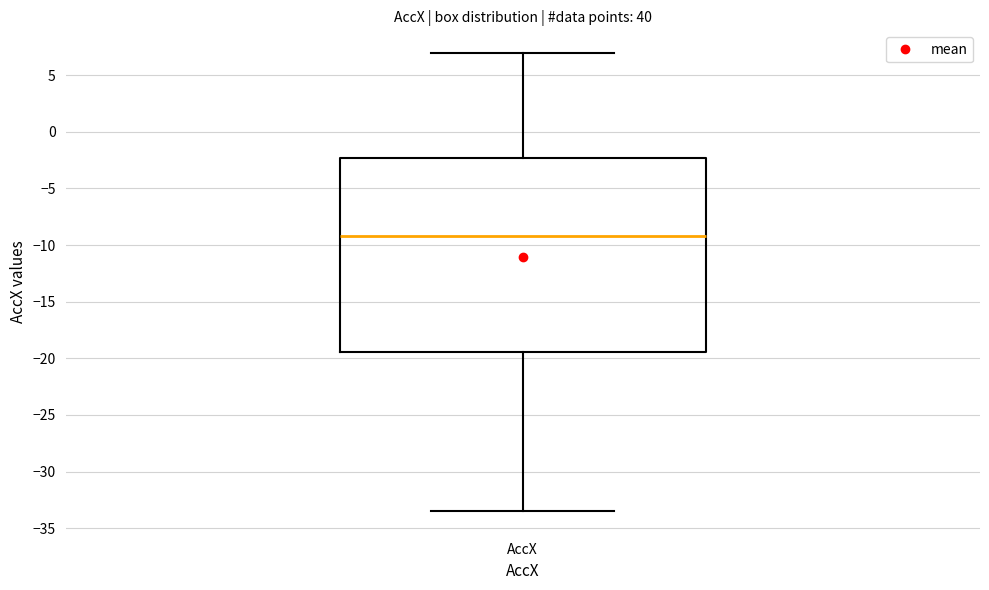

Transcribe this box plot: give where the median line is, the range the box spans, and where the two whiskers end, as read against the y-axis. The values are not printed on the chart, so give them approximately, as read against the axis.

median -9.0, box -19.5 to -2.5, whiskers -33.5 to 7.0